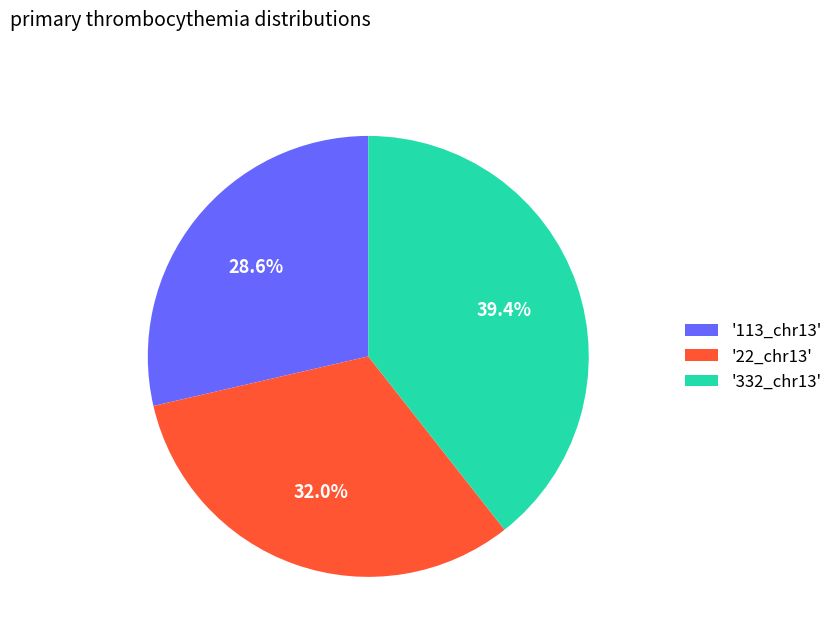

How much of the chart is everything except '22_chr13'?

68.0%